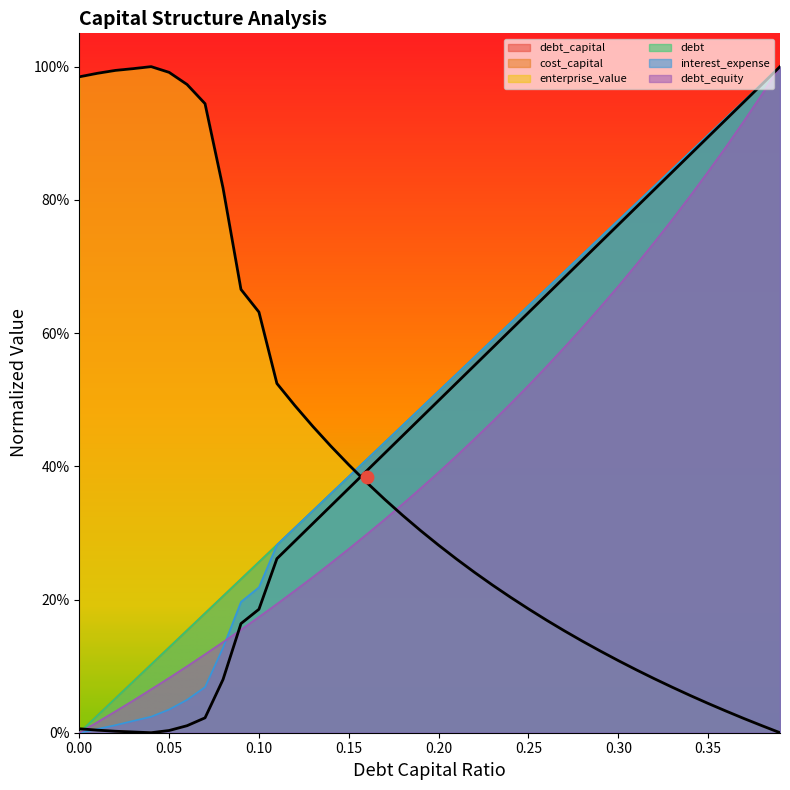

What is the total value across all series at 0.2?

2.7